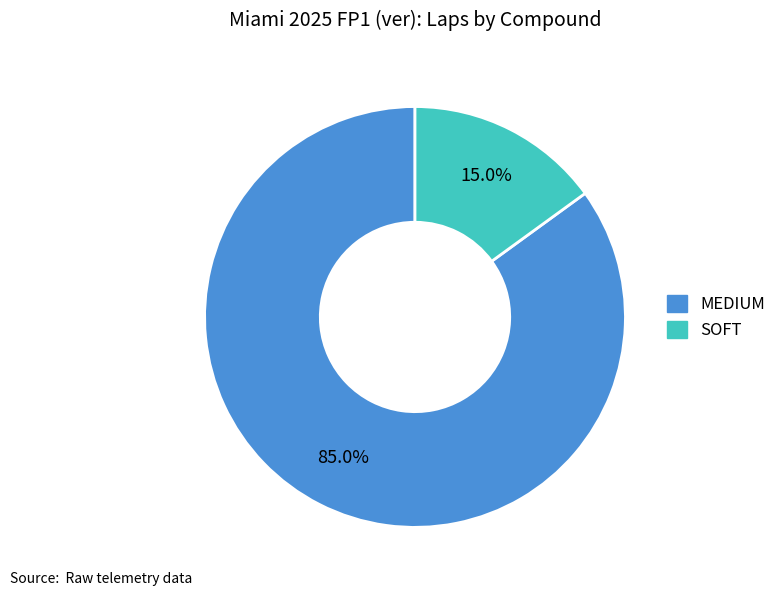

Combined, do SOFT and MEDIUM account for over 50%?

Yes